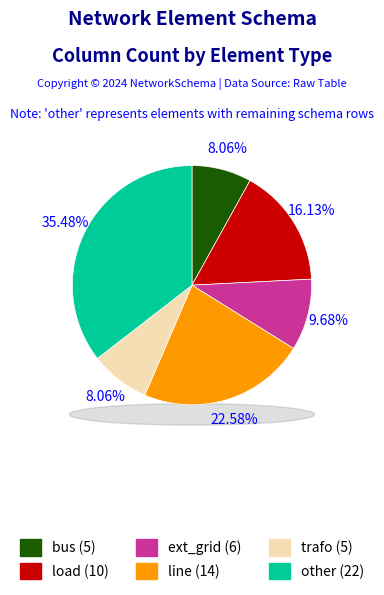

Does bus represent more than half of the total?

No